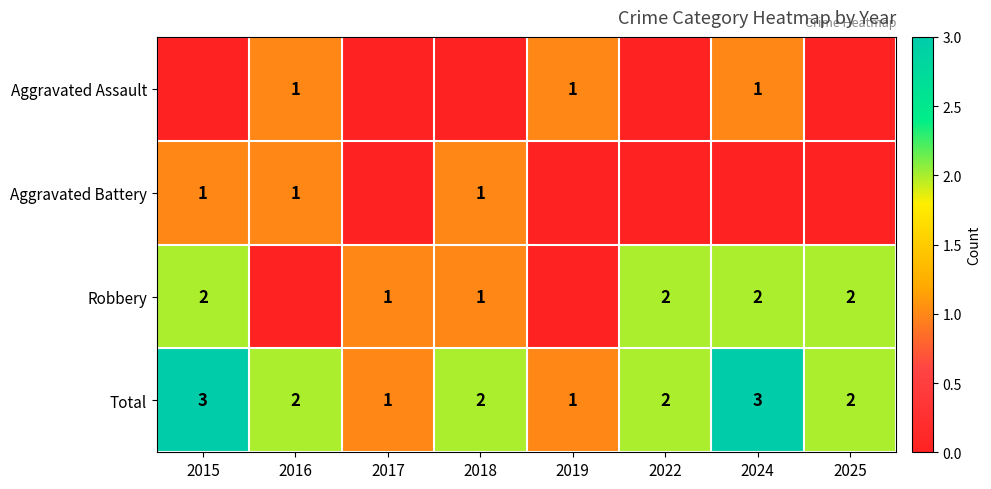

What is the approximate value of Total at 2024?

3